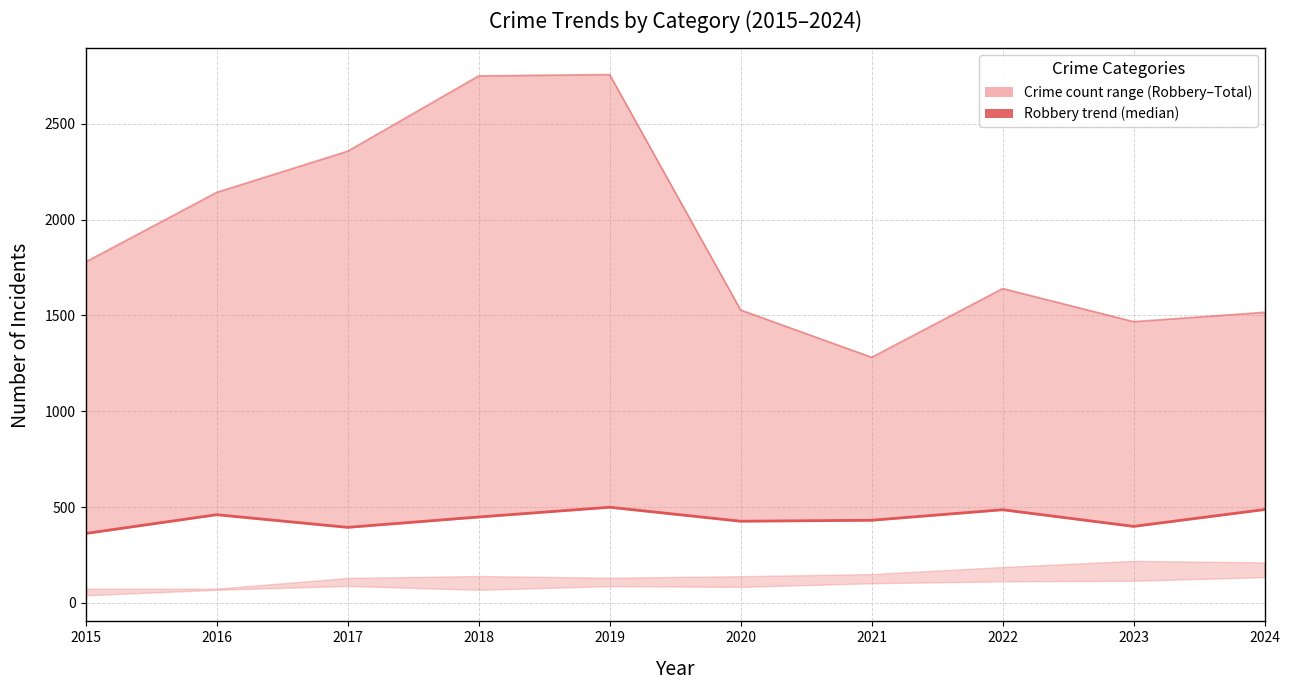

Which series has the largest range (max minus min)?

Total (upper line)